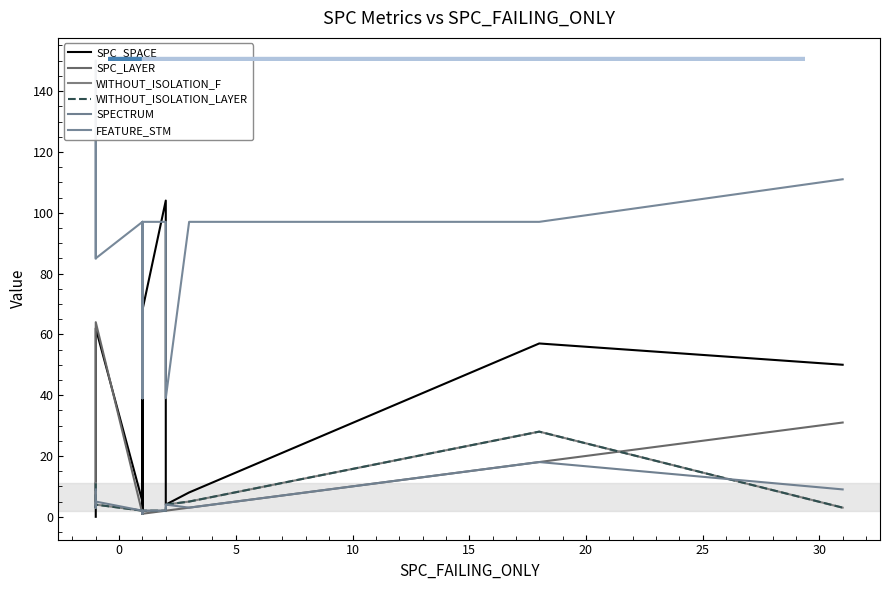

Which series has the widest spread of values?

FEATURE_STM